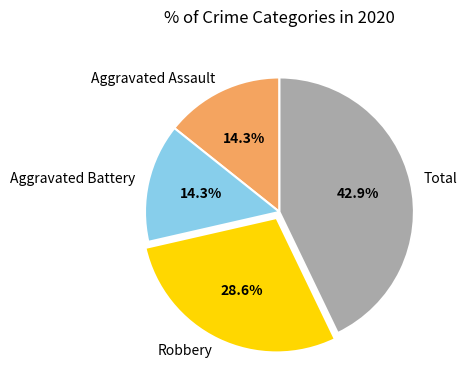

What portion of the pie excludes Robbery?

71.4%